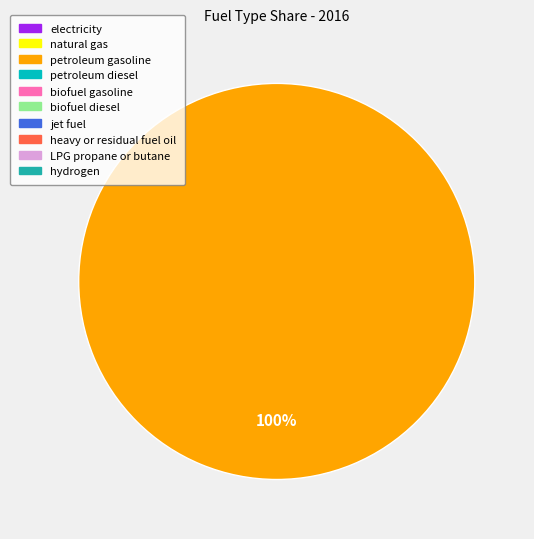

Is there any slice that represents more than half of the pie?

Yes